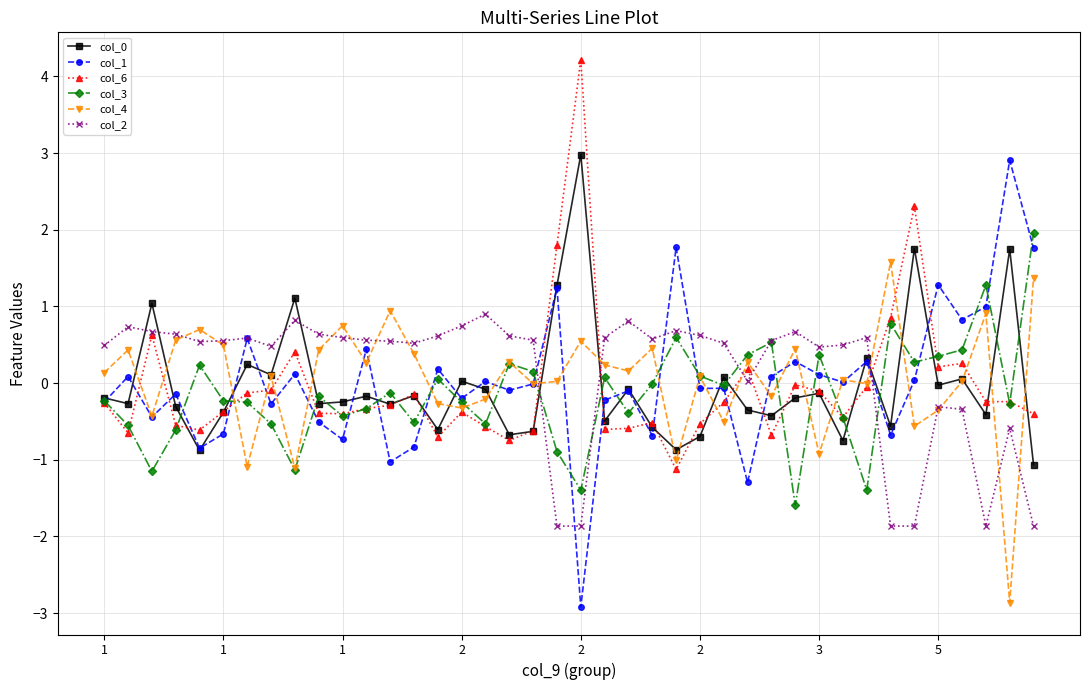

What is the greatest value displayed?

4.2